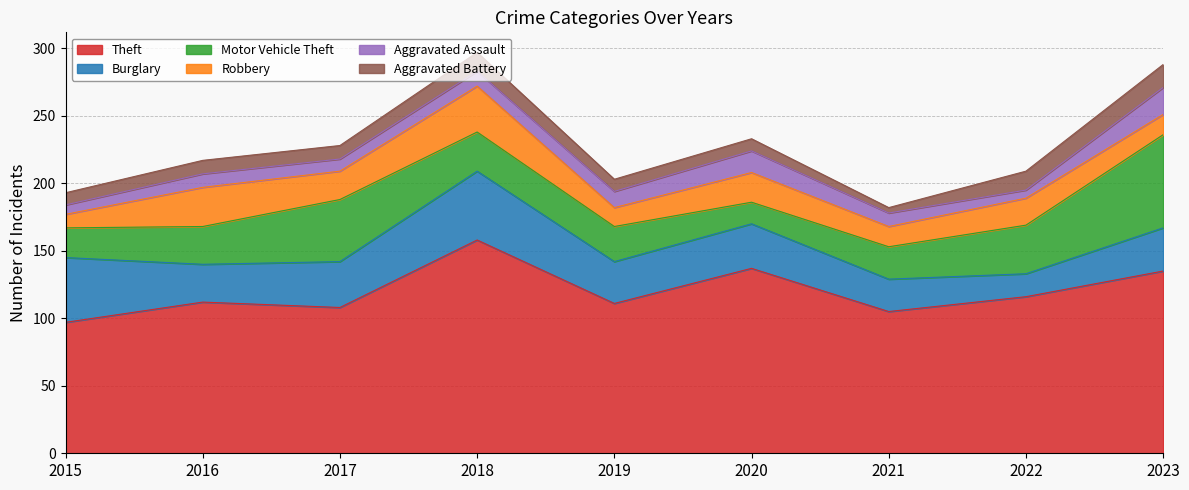

Where is Robbery nearest to the value 22?

2020